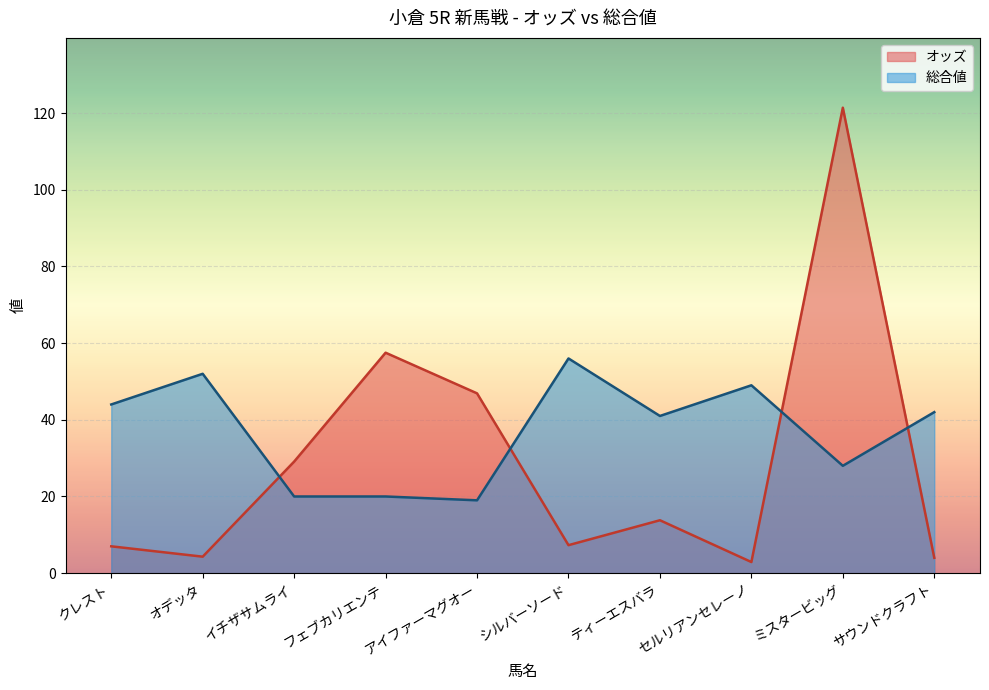

How many lines are shown in the chart?

2